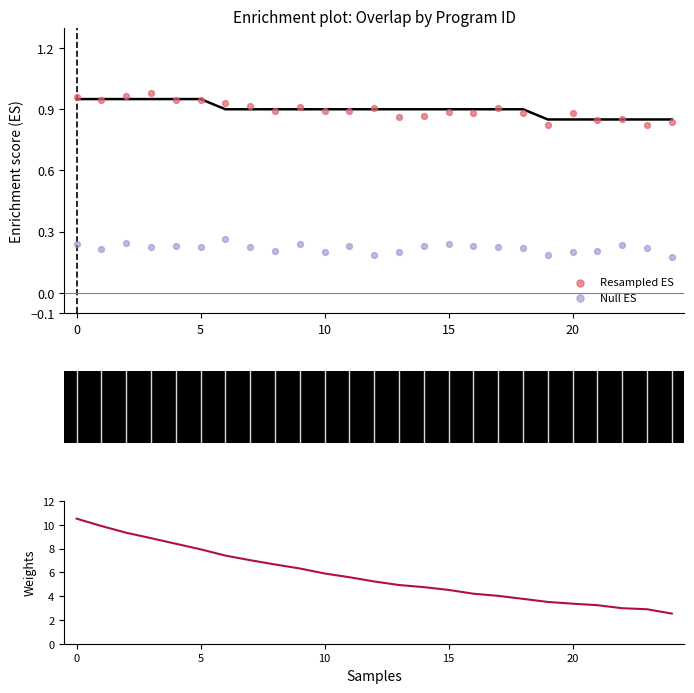

At how many categories does at least one series exceed 7?

8